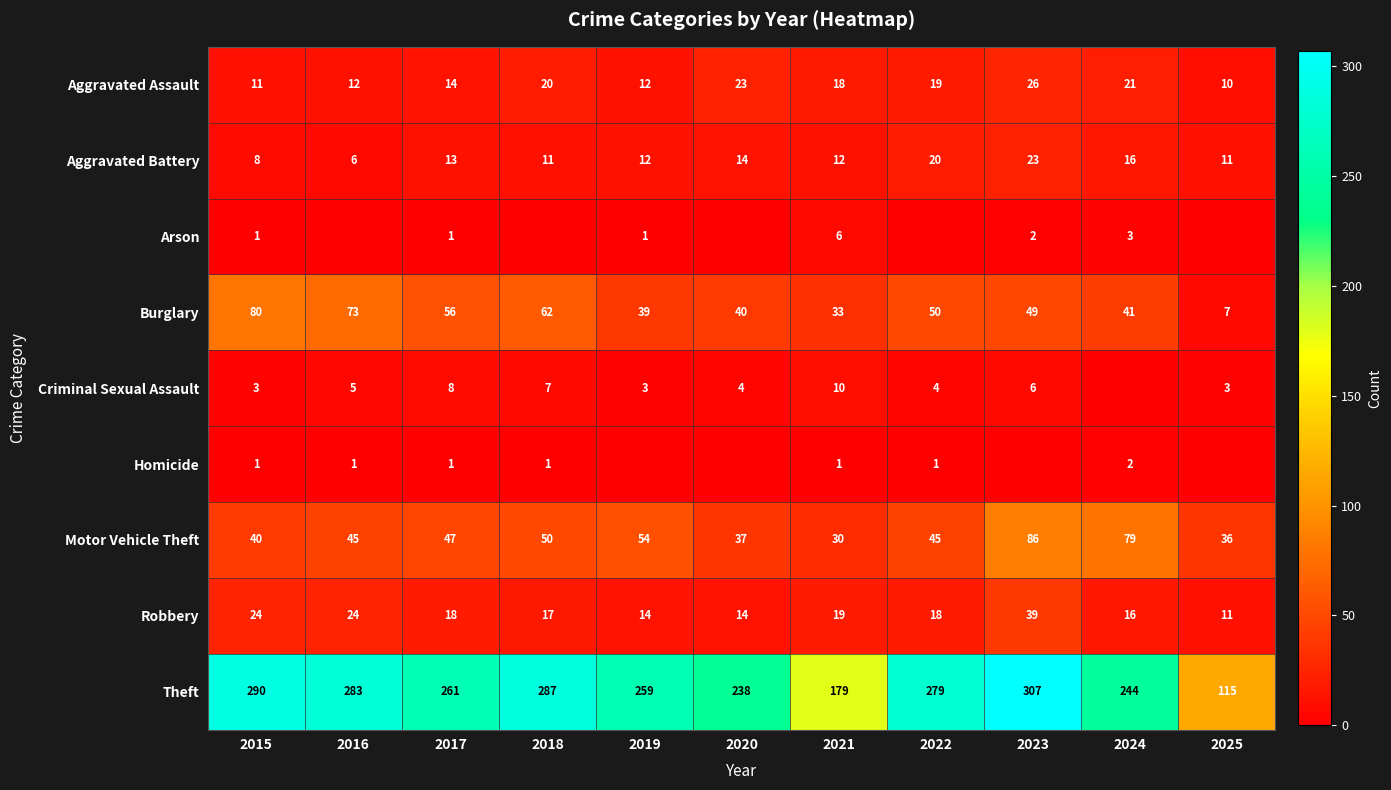

List the labels in order of Theft value, largest first.

2023, 2015, 2018, 2016, 2022, 2017, 2019, 2024, 2020, 2021, 2025